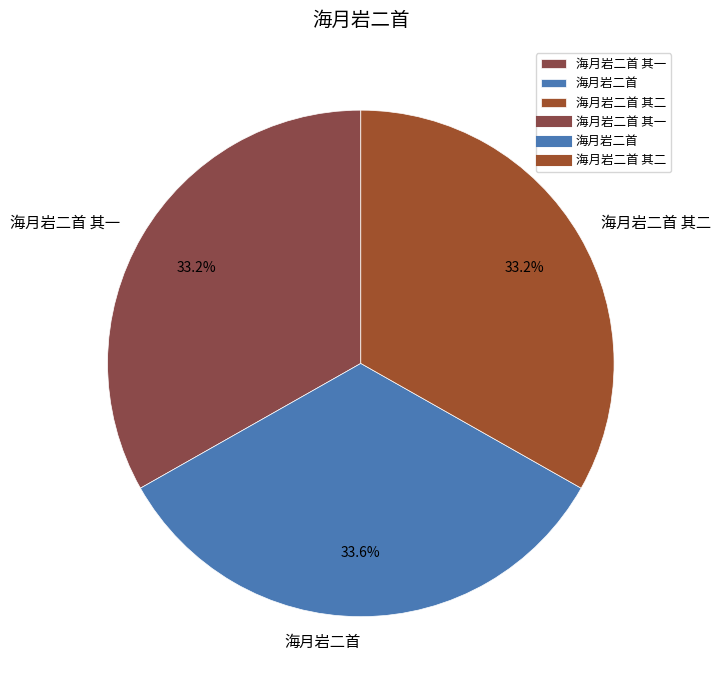

How many slices are in this pie chart?

3